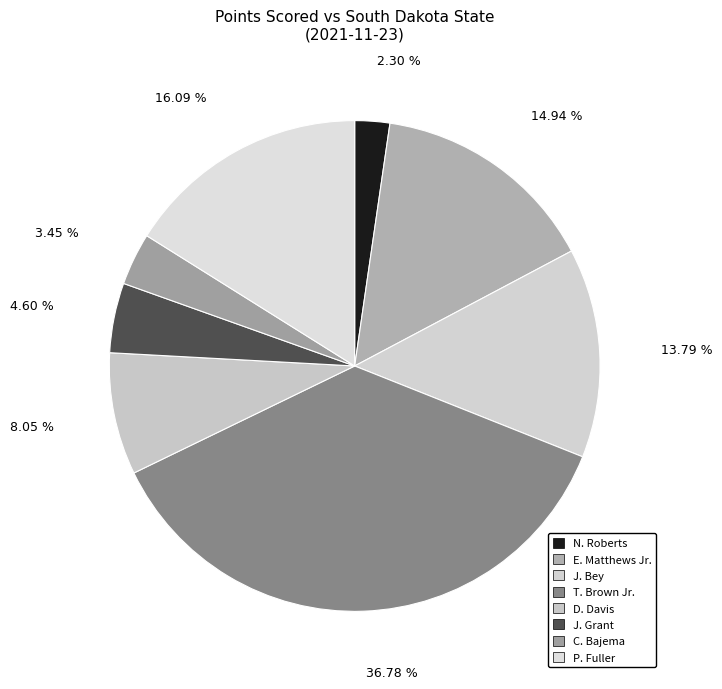

How many slices are in this pie chart?

8